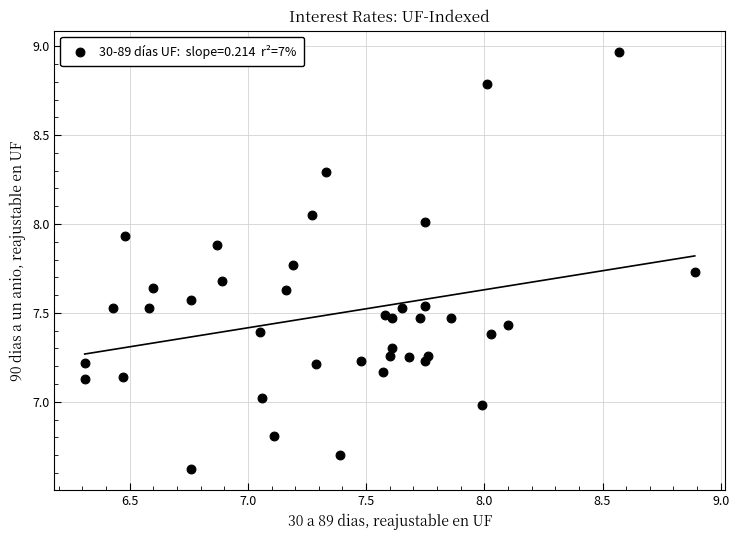

What is the range of X values (max minus min)?

2.6